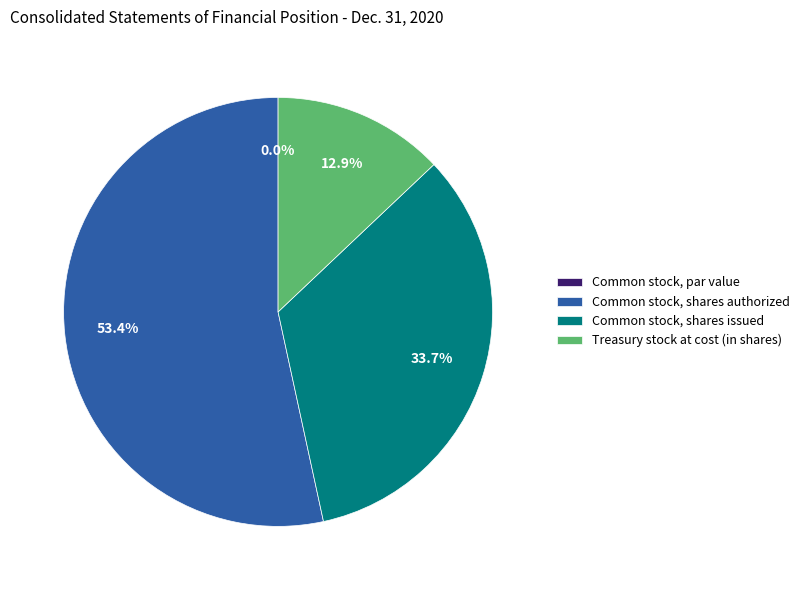

Which category has the biggest portion of the pie?

Common stock, shares authorized